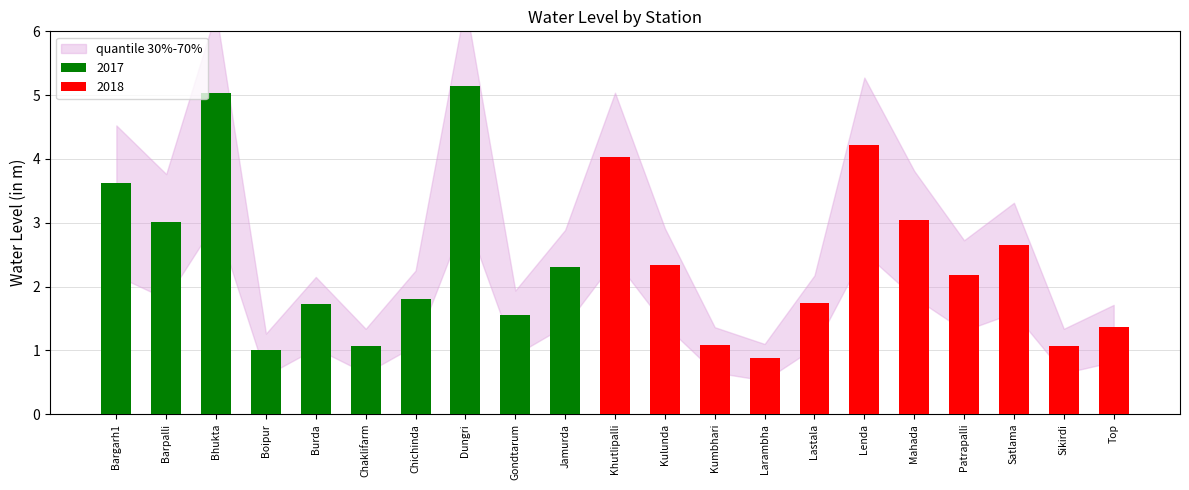

What value does the data have at Top?

1.4